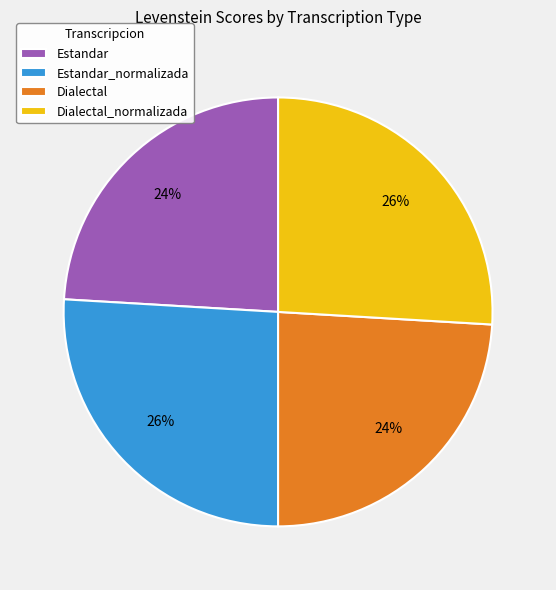

Between Estandar and Estandar_normalizada, which is larger?

Estandar_normalizada